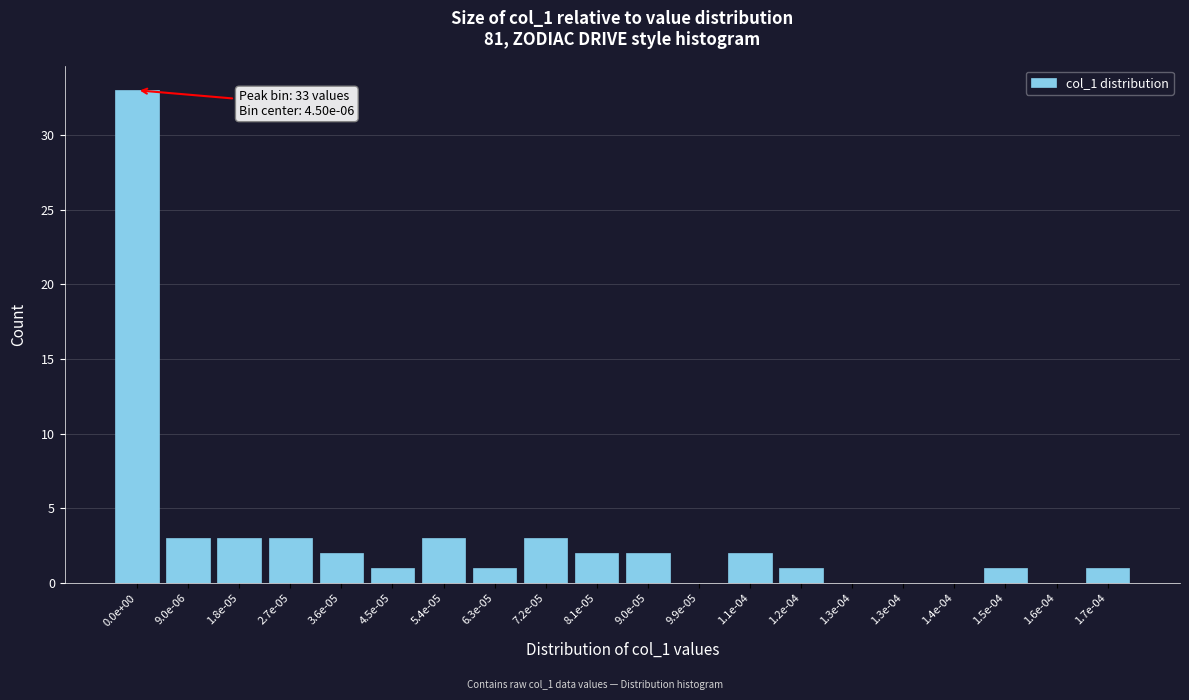

How many distinct data groups are displayed?

1